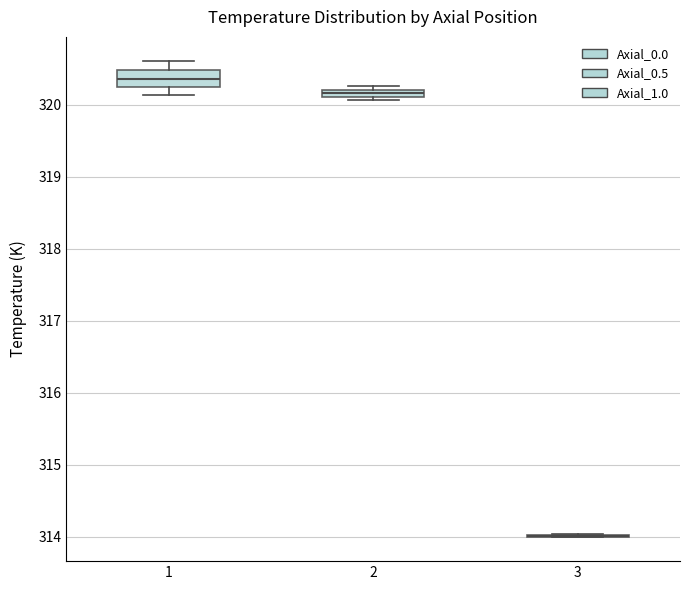

Which box is the tallest, from its lower edge to its upper edge?

1